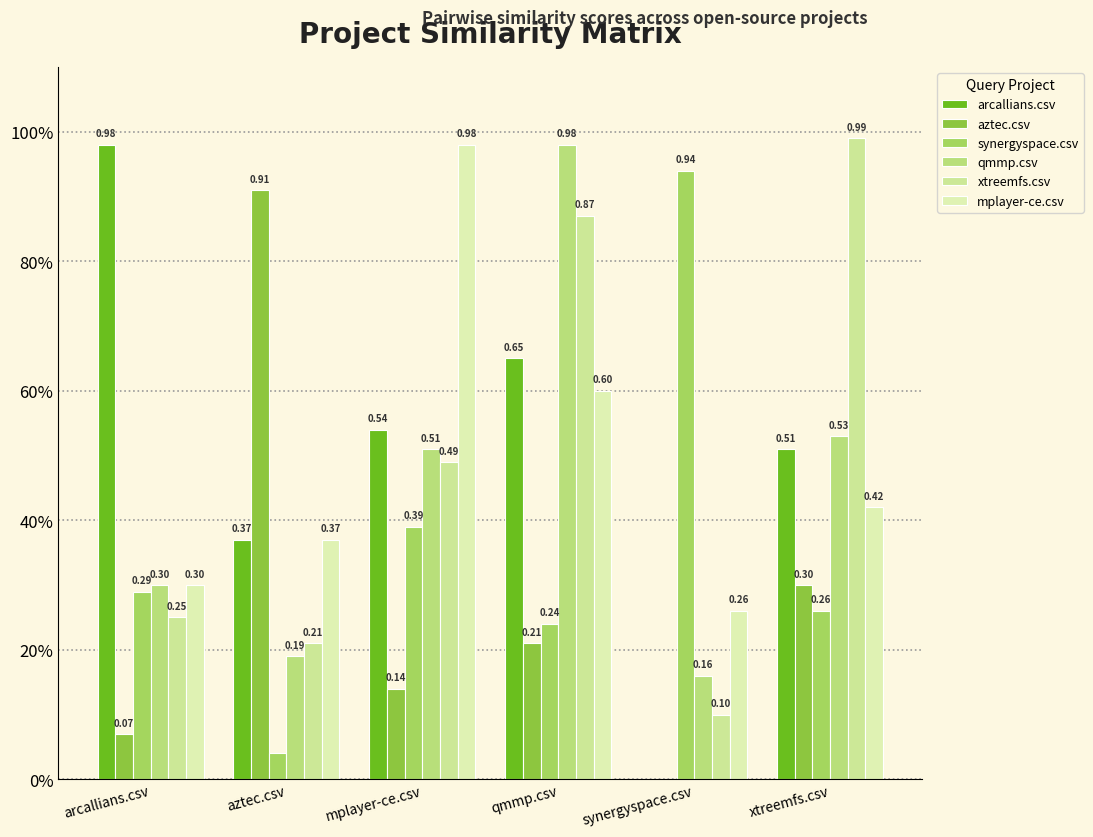

What is the label of the 4th bar from the left?

qmmp.csv